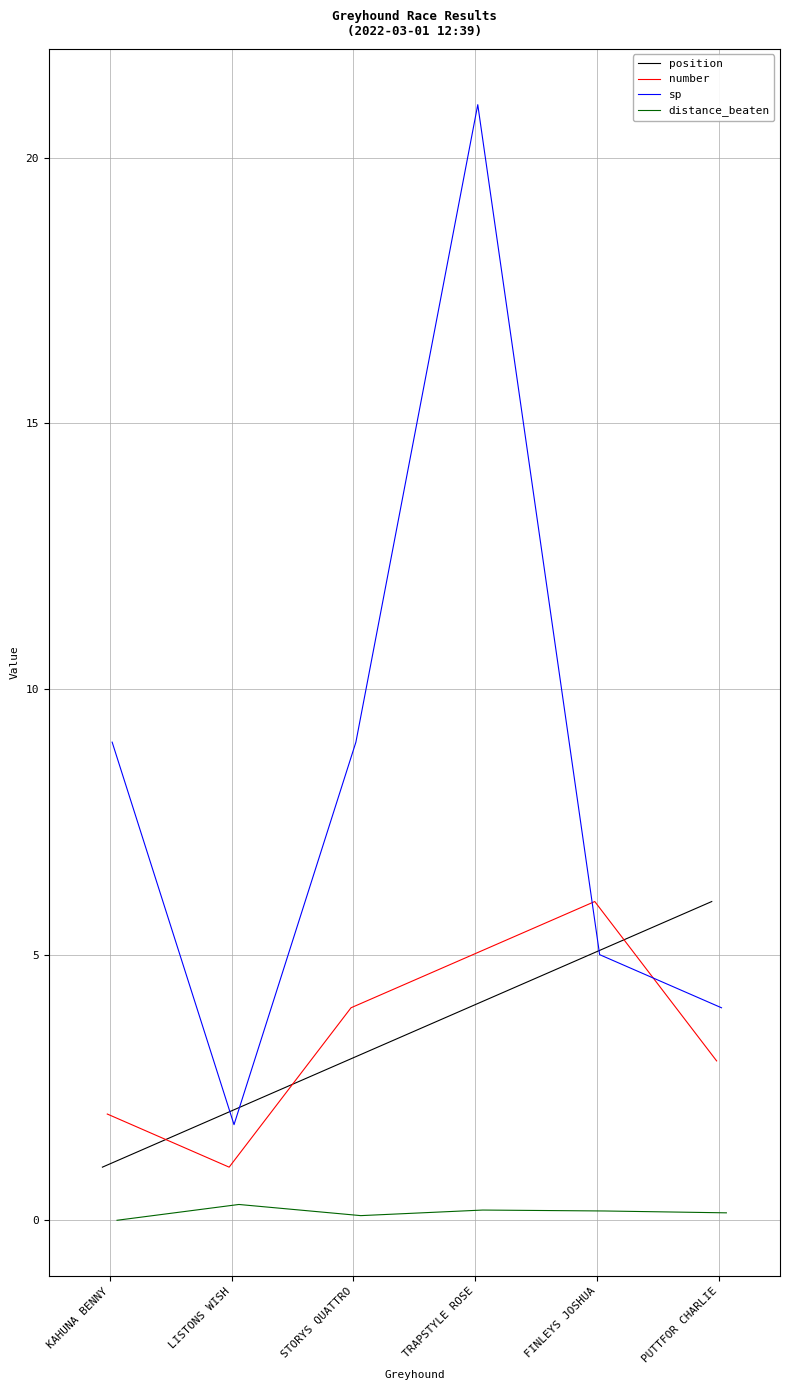

What is the difference between the maximum and minimum values in the number series?

5